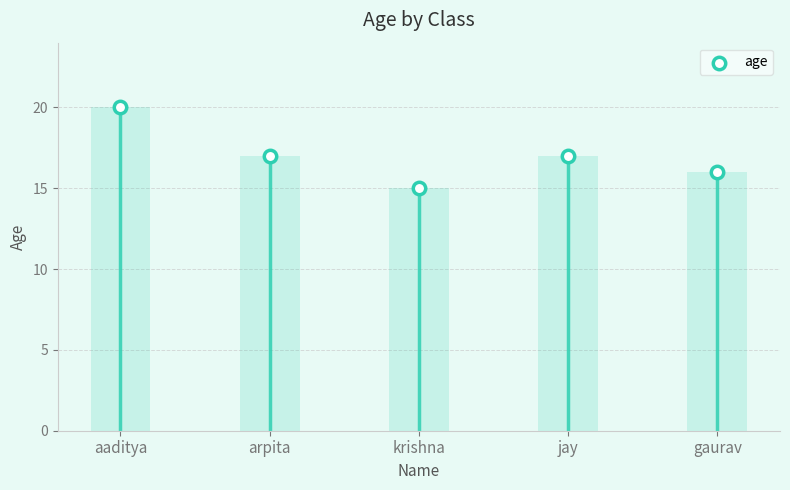

Approximately how many times larger is the value at krishna compared to jay?

0.9